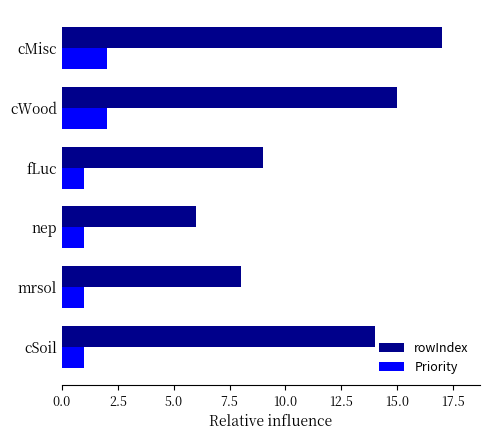

At which category is the sum across all series the highest?

cMisc